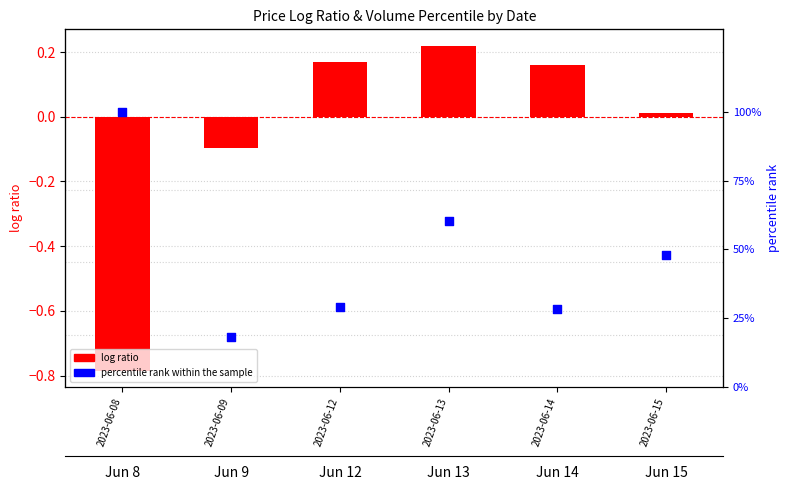

What is the total value across all series at 2023-06-14?

28.5